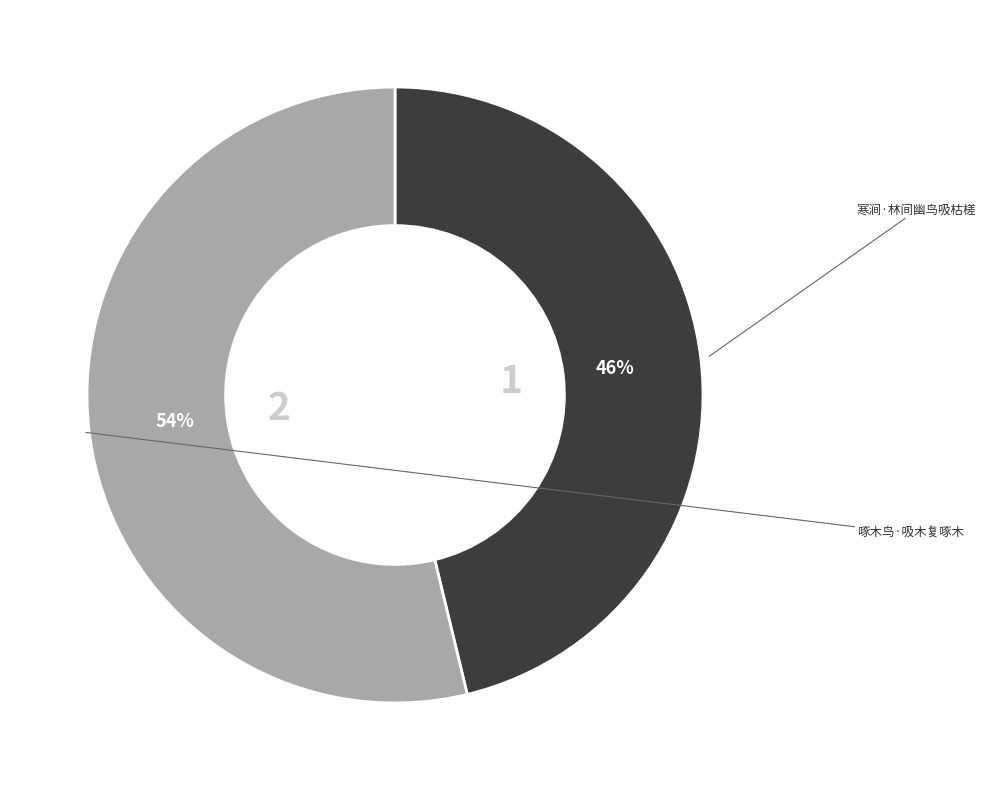

To the nearest percent, what is the difference between the largest and smallest slice percentages?

8%